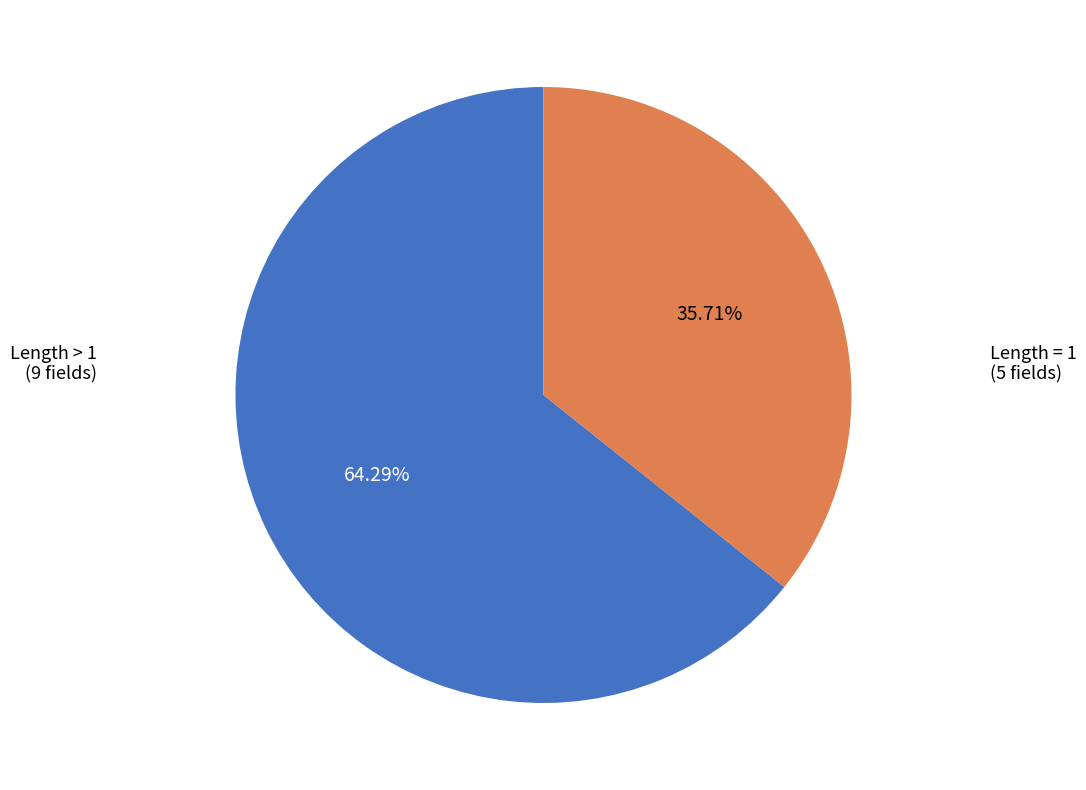

Is there a majority slice in this chart?

Yes